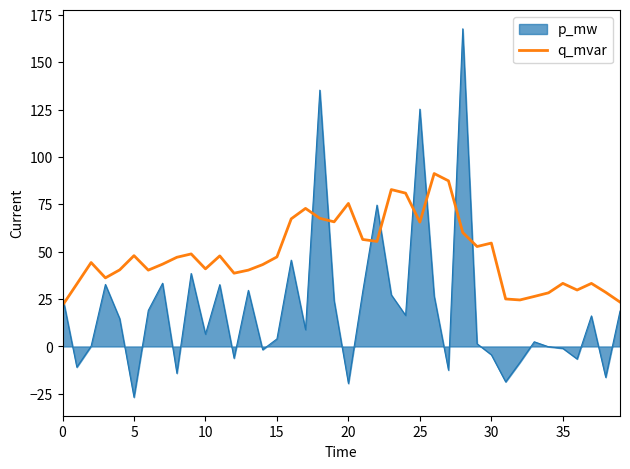

How many categories are shown in the chart?

40